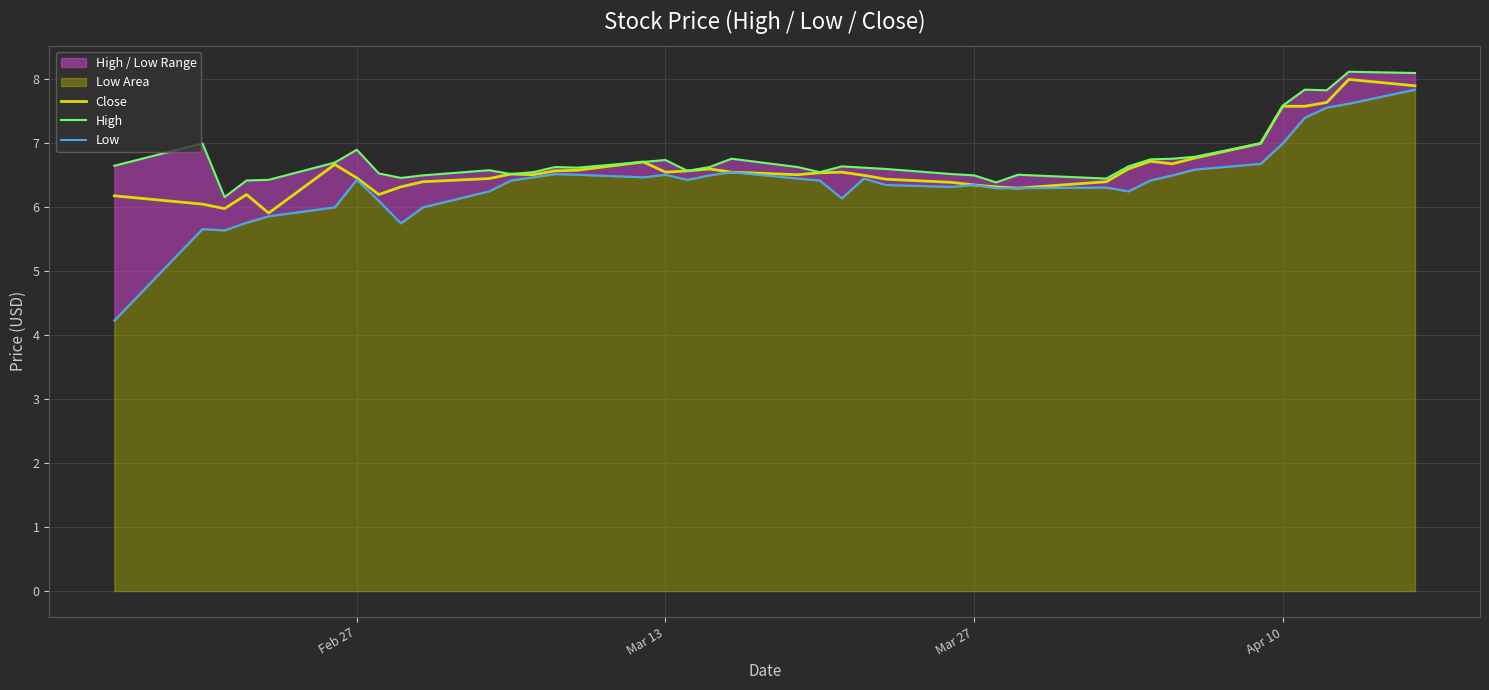

What is the difference between the maximum and minimum values in the Close series?

2.1